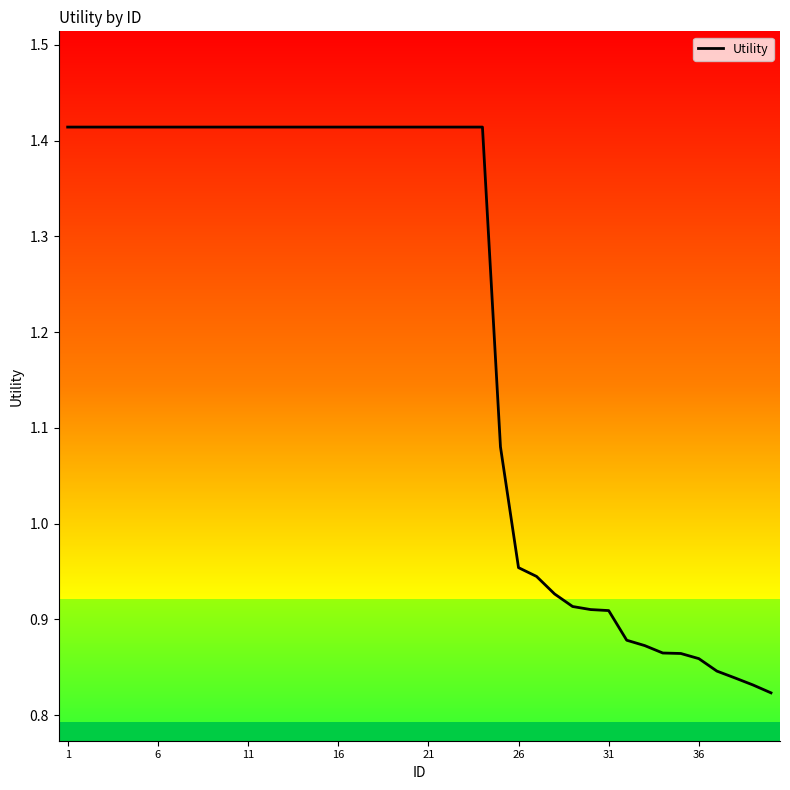

What is the change in value from 22 to 31?

-0.5